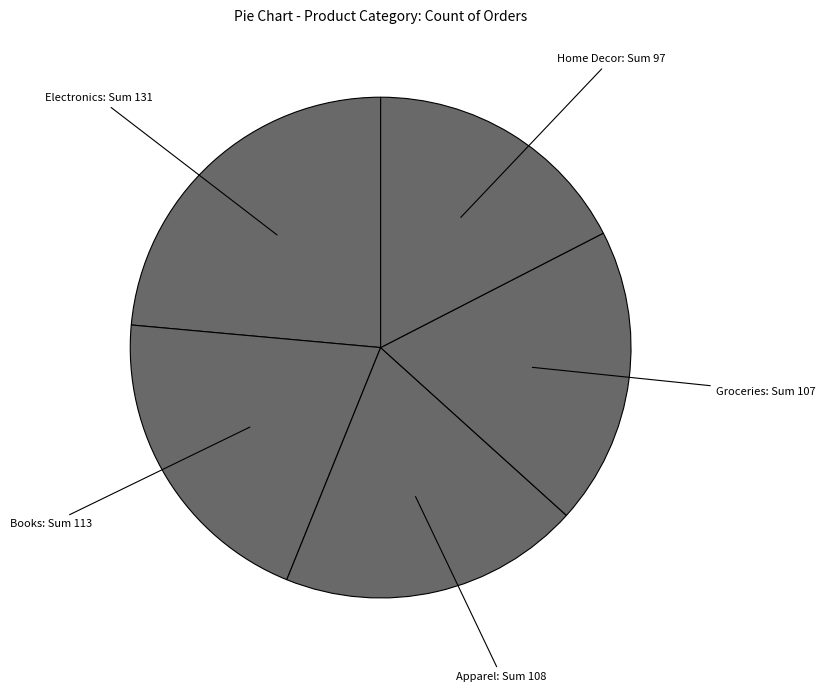

How many segments does this pie chart have?

5